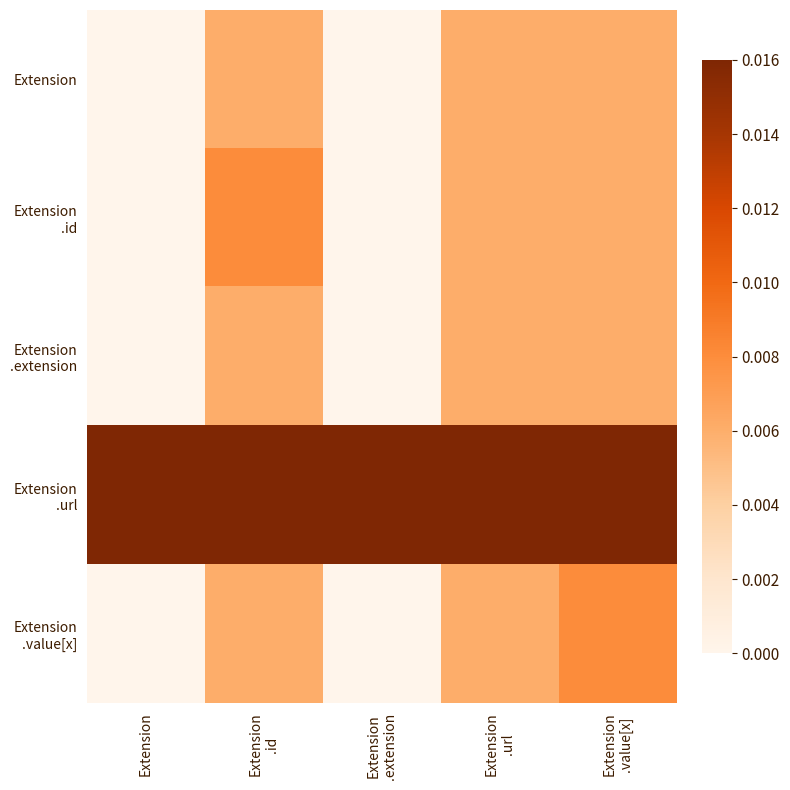

Between Extension and Extension
.value[x], which is larger?

Extension
.value[x]